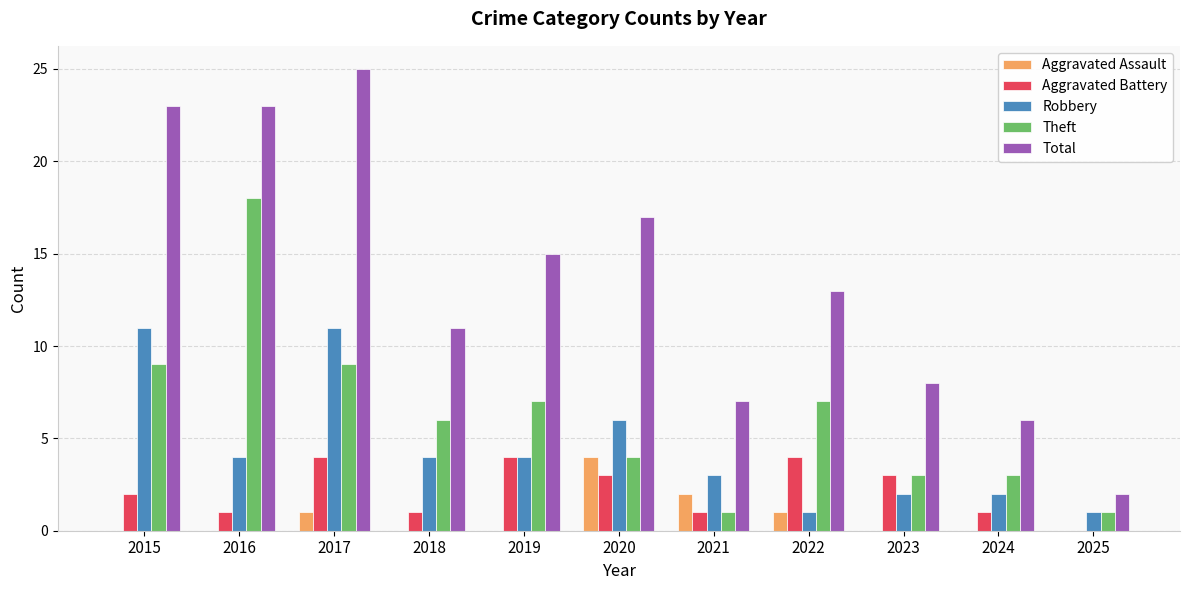

Which category has the highest value across all series?

2017